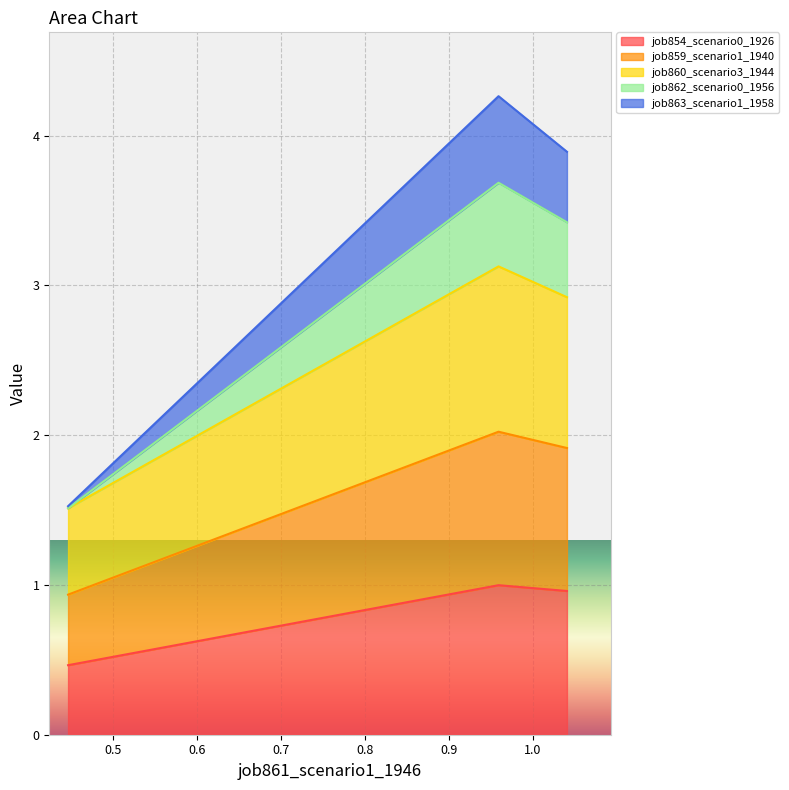

What is the maximum value for job854_scenario0_1926?

1.0